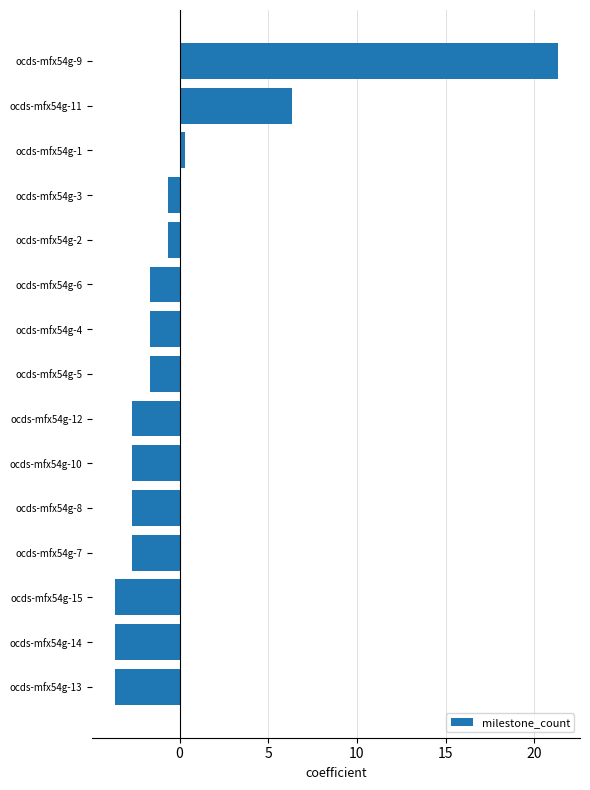

What is the minimum value shown in the chart?

-3.7